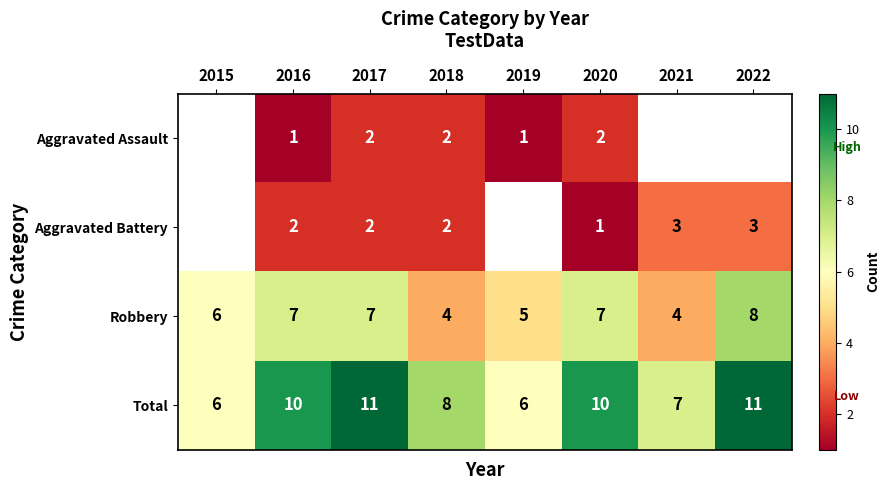

Is it true that Aggravated Battery equals 3.2 at 2016?

False